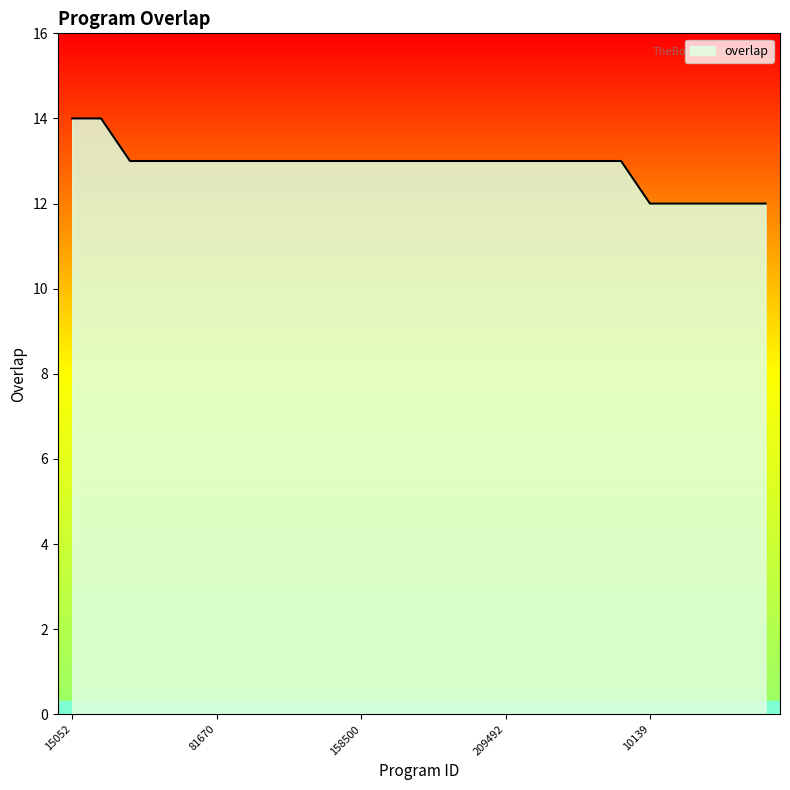

What is the maximum value shown in the chart?

14